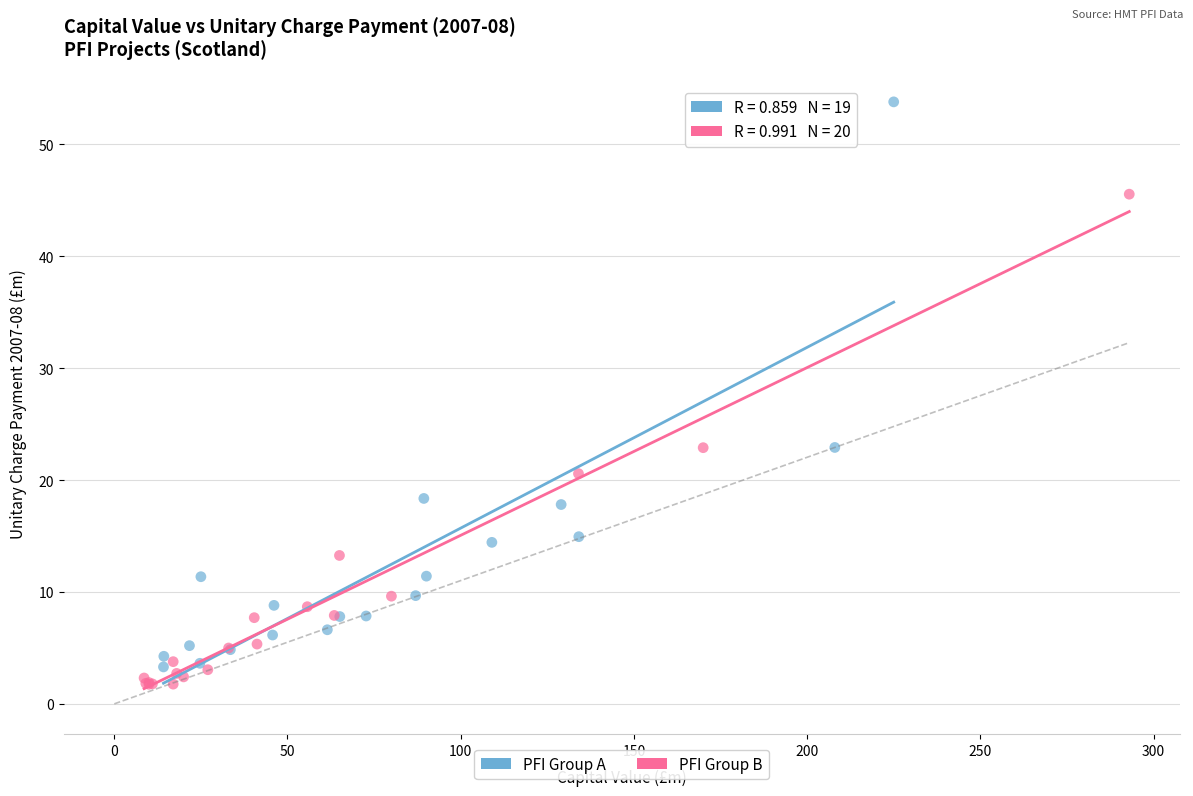

Which series has the widest spread of Y values?

PFI Group A